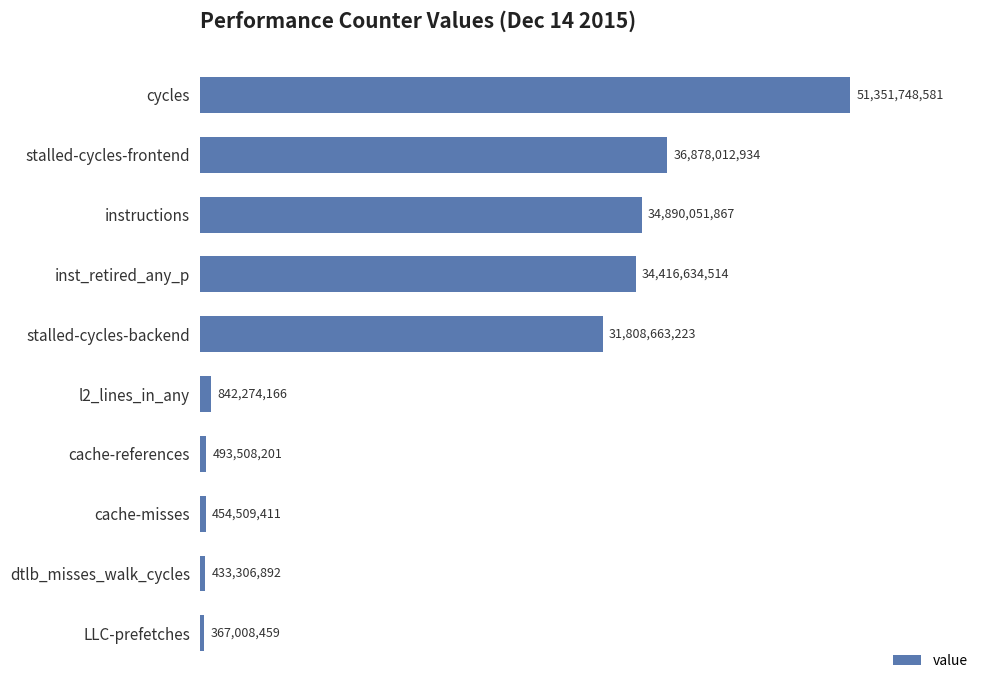

What is the change in value from cycles to stalled-cycles-backend?

-19543085358